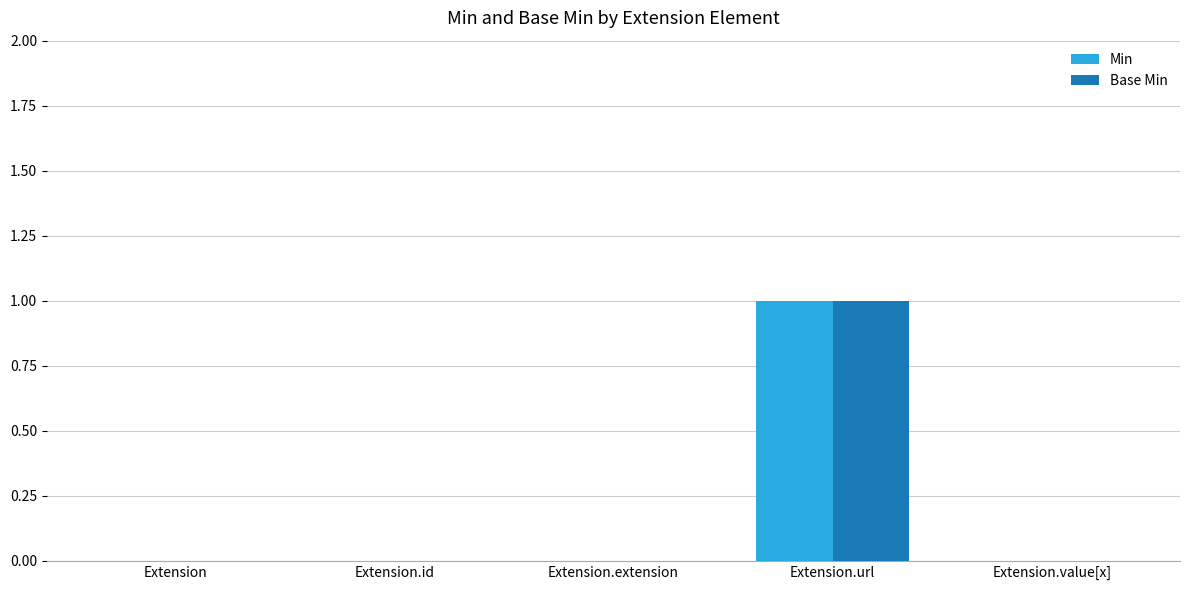

Which category has the highest value in the Base Min series?

Extension.url